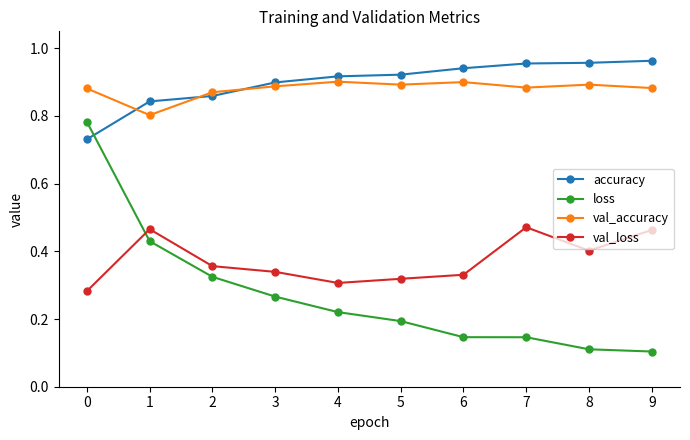

True or false: val_loss has a value of 0.3 at 5.

True